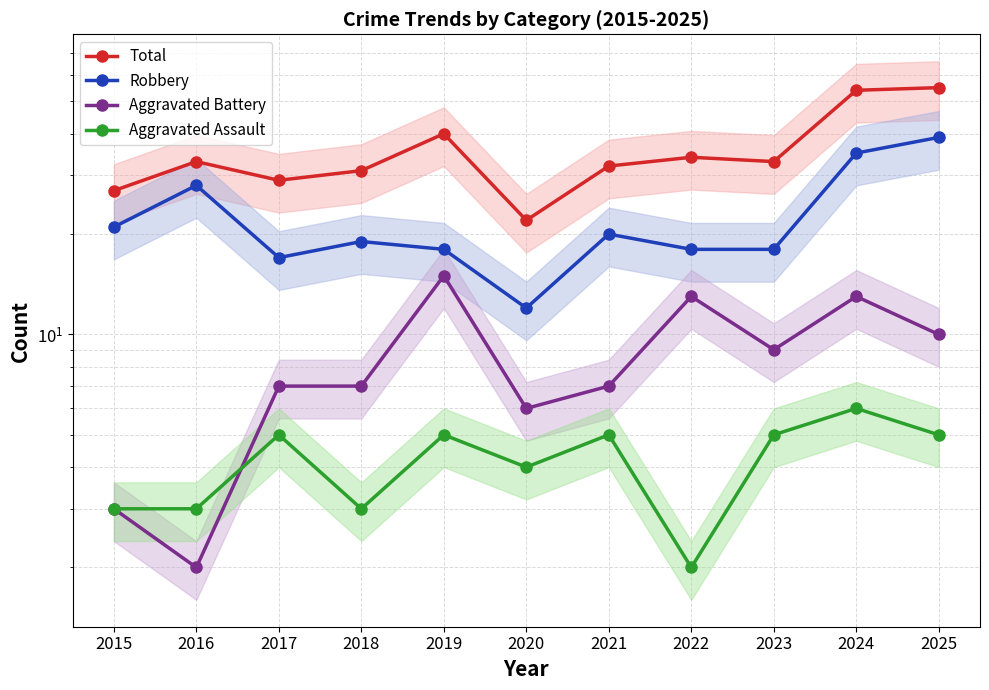

List the series in order of their peak value, lowest first.

Aggravated Assault, Aggravated Battery, Robbery, Total